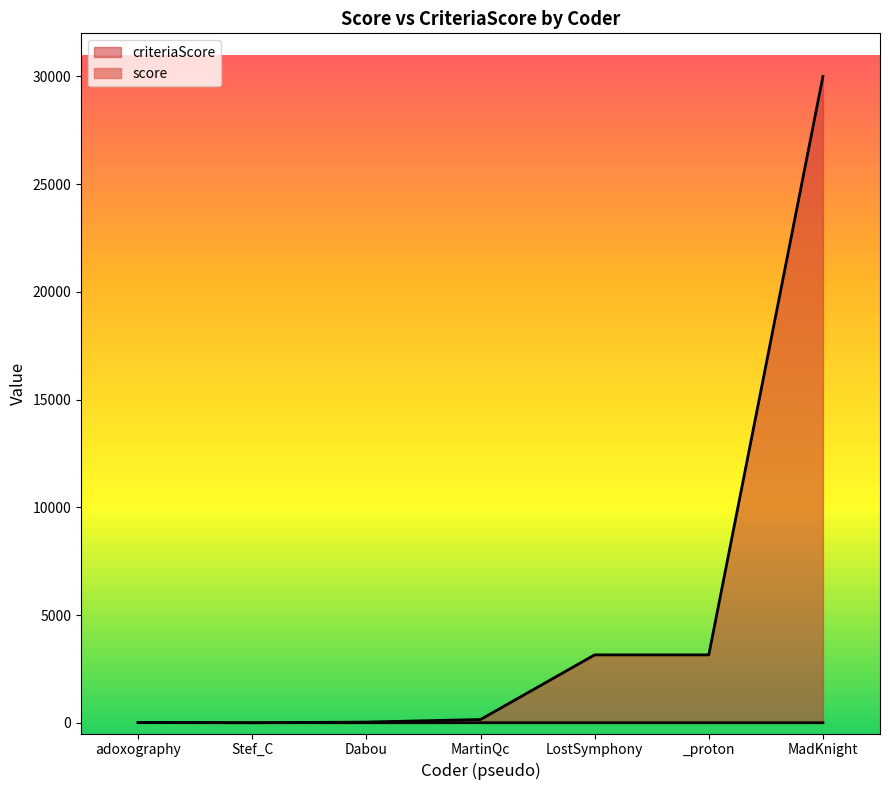

Reading left to right, what are all the values shown in this chart?

score: 3.3	0.0	0.0	0.0	0.0	0.0	0.0
criteriaScore: 12.0	0.0	30.0	150.0	3150.0	3150.0	30000.0